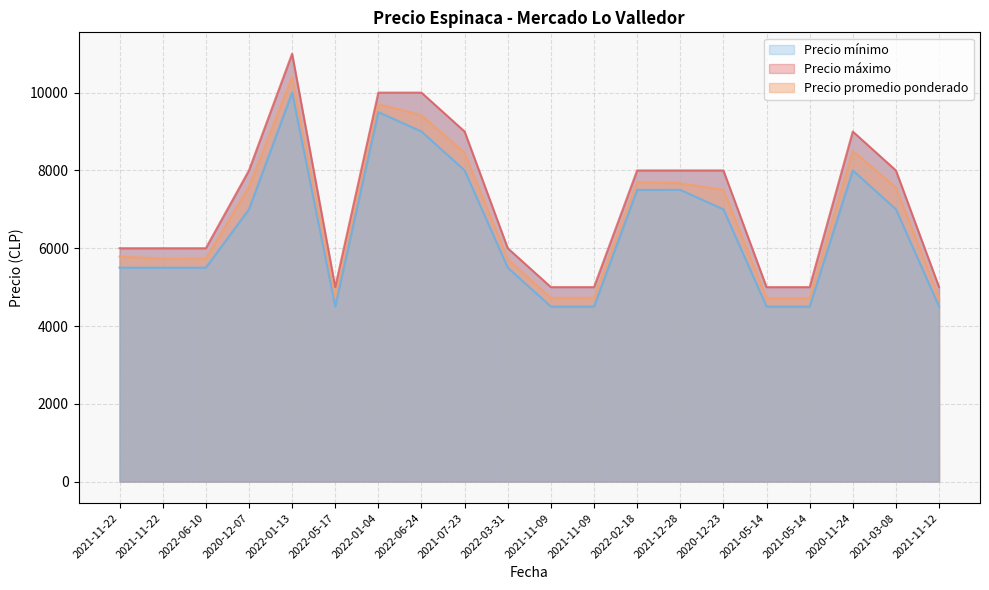

Where is Precio mínimo nearest to the value 7250?

2020-12-07